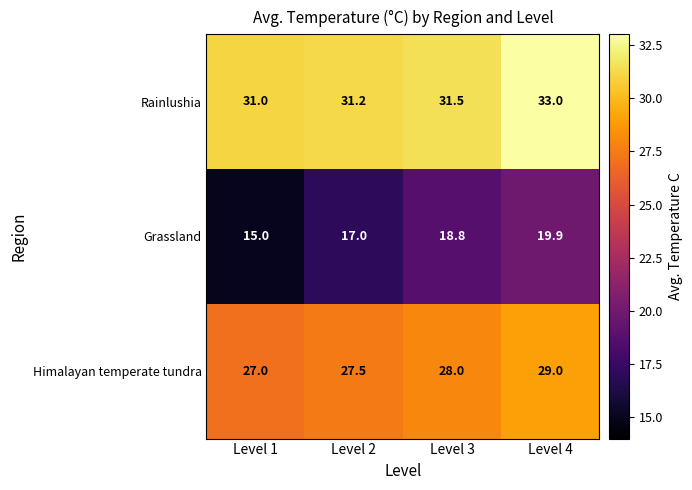

Read the Rainlushia value at Level 2.

31.2